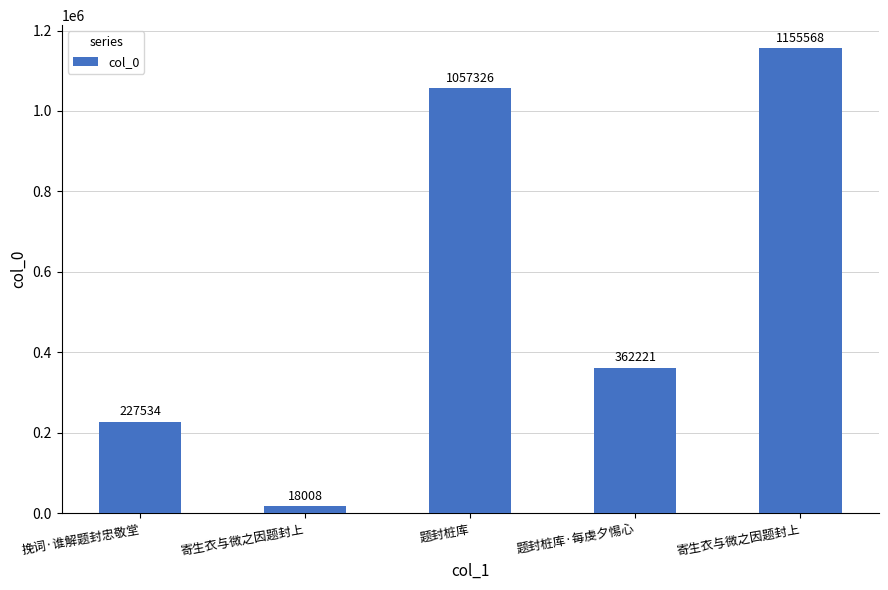

How many distinct data groups are displayed?

1